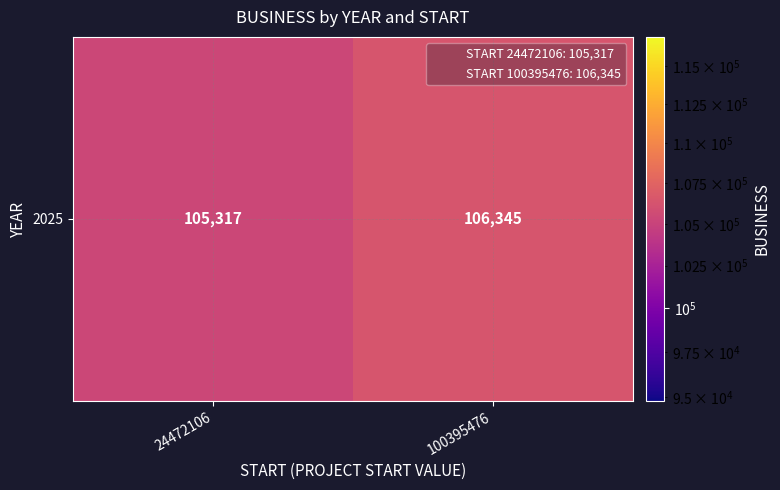

Reading left to right, list all the values displayed in this chart.

105317	106345